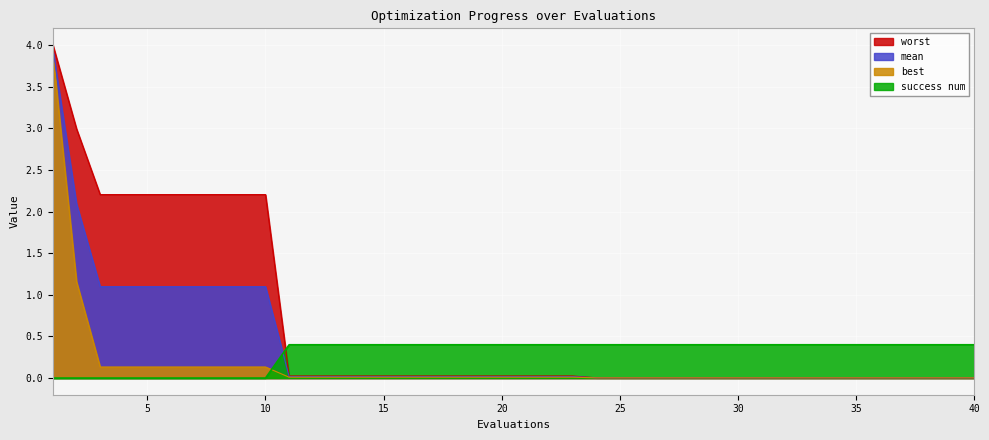

What is the difference between the maximum and minimum values in the success num series?

0.4